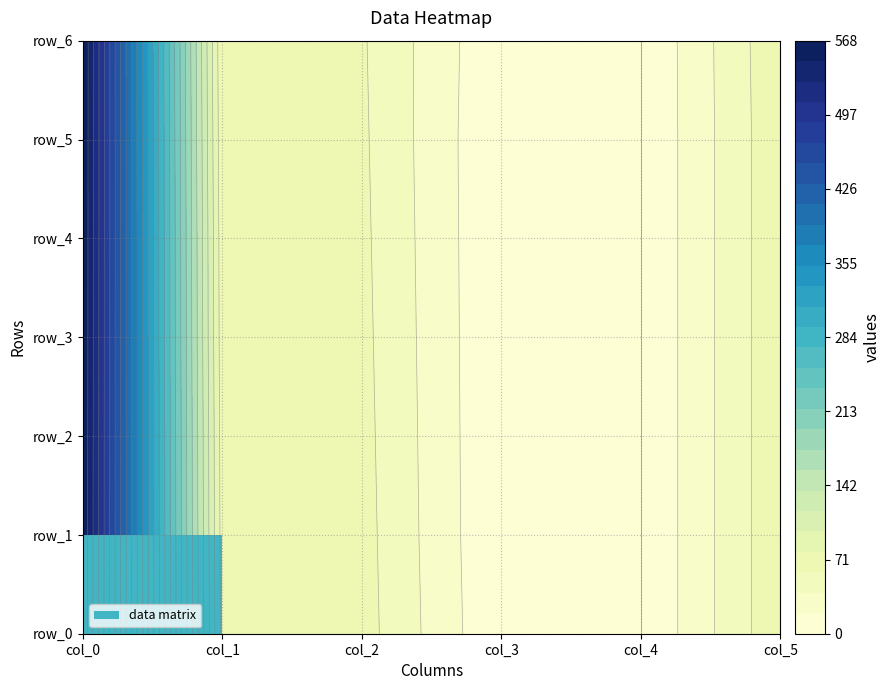

Reading left to right, what are all the values shown in this chart?

row_0: 564.0	72.0	67.0	1.5	0.0	74.0
row_1: 565.5	70.0	66.0	0.5	0.0	74.0
row_2: 566.0	69.0	65.0	0.5	0.0	74.0
row_3: 566.5	67.0	64.0	0.5	0.0	74.0
row_4: 567.0	66.0	63.0	0.5	0.0	74.0
row_5: 567.5	64.0	62.0	0.5	0.0	74.0
row_6: 568.0	62.0	61.0	2.0	0.0	75.0